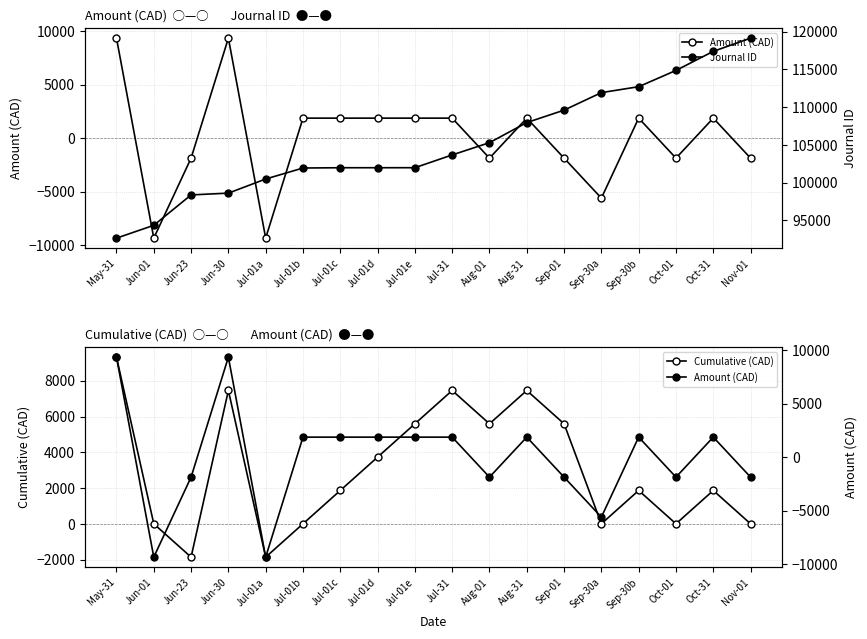

Reading left to right, what are all the values shown in this chart?

Amount (CAD): 9322.5	-9322.5	-1864.5	9322.5	-9322.5	1864.5	1864.5	1864.5	1864.5	1864.5	-1864.5	1864.5	-1864.5	-5593.5	1864.5	-1864.5	1864.5	-1864.5
Journal ID: 92635.0	94334.0	98363.0	98600.0	100473.0	101931.0	101968.0	101969.0	101971.0	103665.0	105291.0	107953.0	109603.0	111925.0	112710.0	114867.0	117394.0	119148.0
Cumulative (CAD): 9322.5	0.0	-1864.5	7458.0	-1864.5	0.0	1864.5	3729.0	5593.5	7458.0	5593.5	7458.0	5593.5	0.0	1864.5	0.0	1864.5	0.0